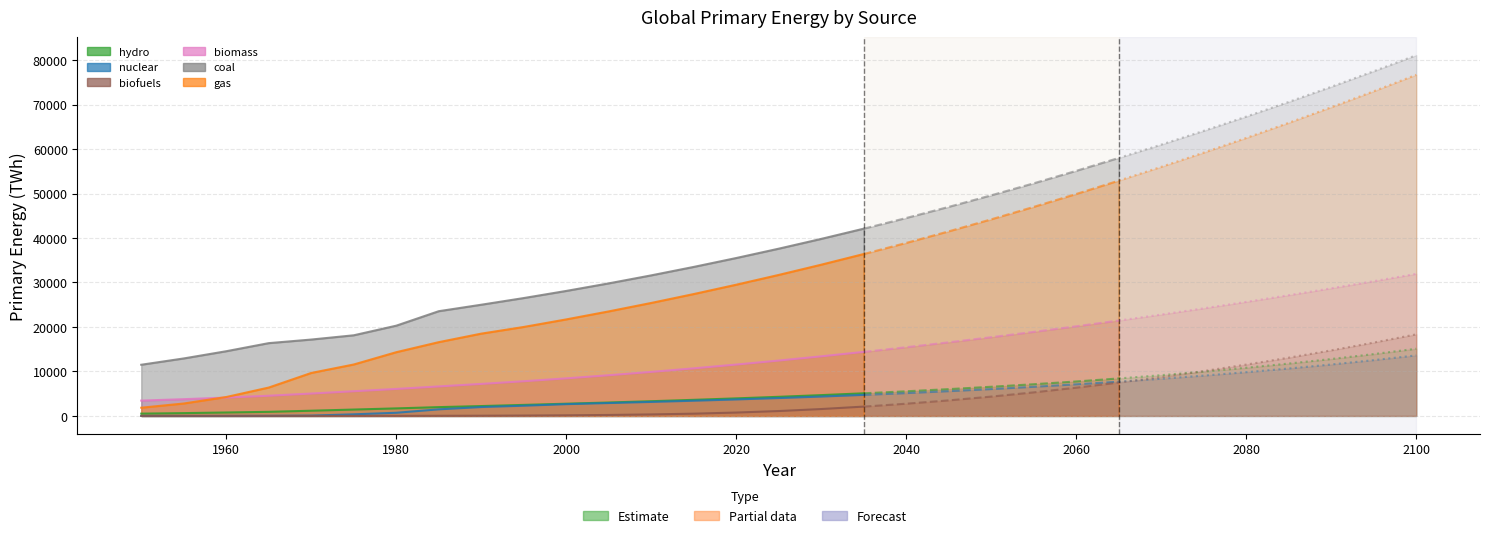

What value does the gas series have at 2020?

29500.0